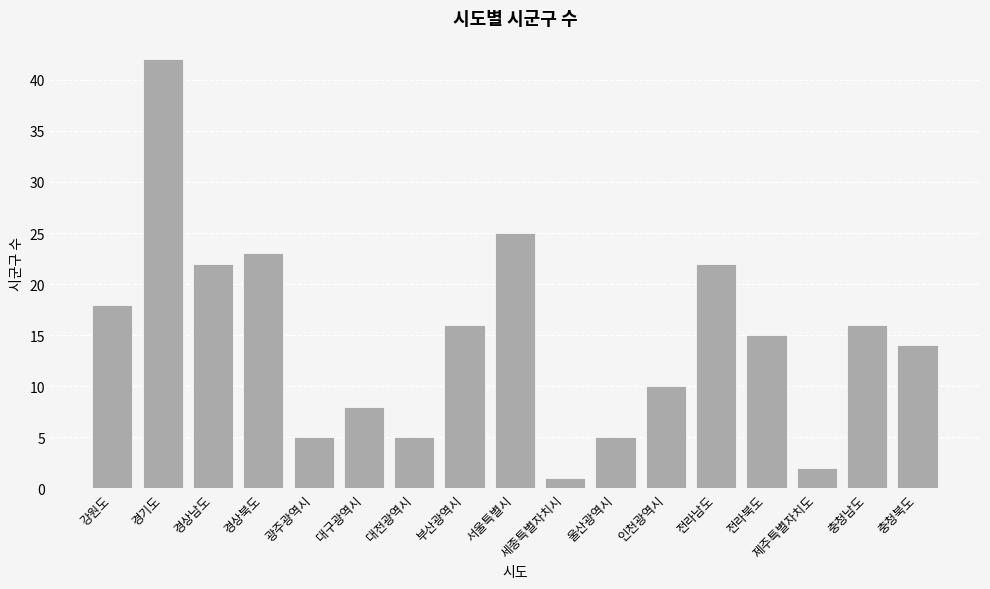

Reading right to left, list all the values displayed in this chart.

충청북도=14	충청남도=16	제주특별자치도=2	전라북도=15	전라남도=22	인천광역시=10	울산광역시=5	세종특별자치시=1	서울특별시=25	부산광역시=16	대전광역시=5	대구광역시=8	광주광역시=5	경상북도=23	경상남도=22	경기도=42	강원도=18